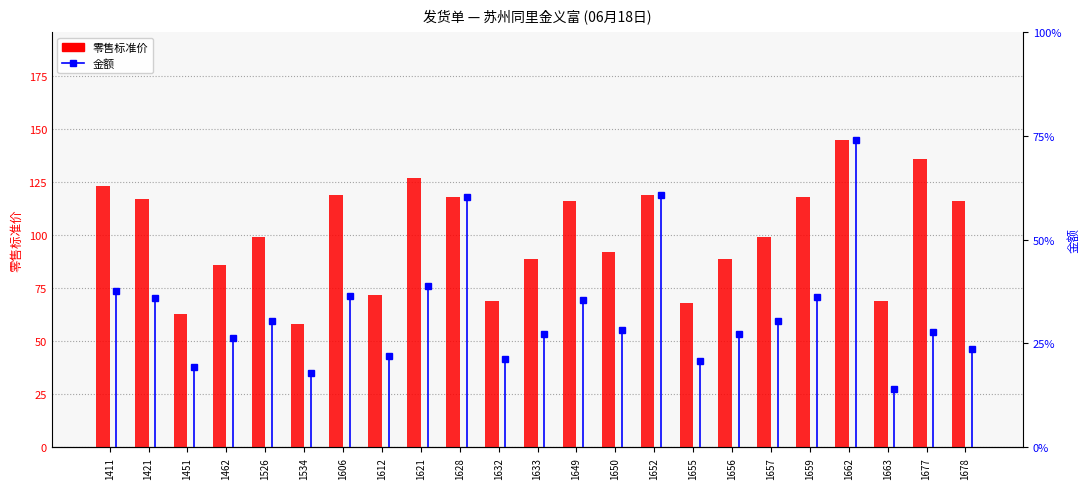

At how many categories does at least one series exceed 636?

1